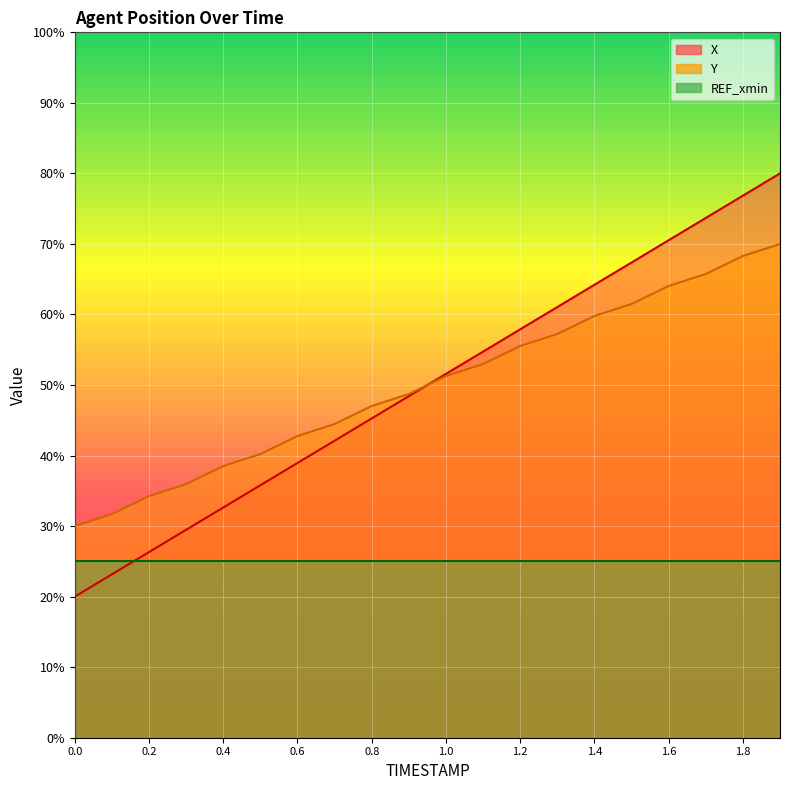

What is the label of the 10th point from the left?

0.9